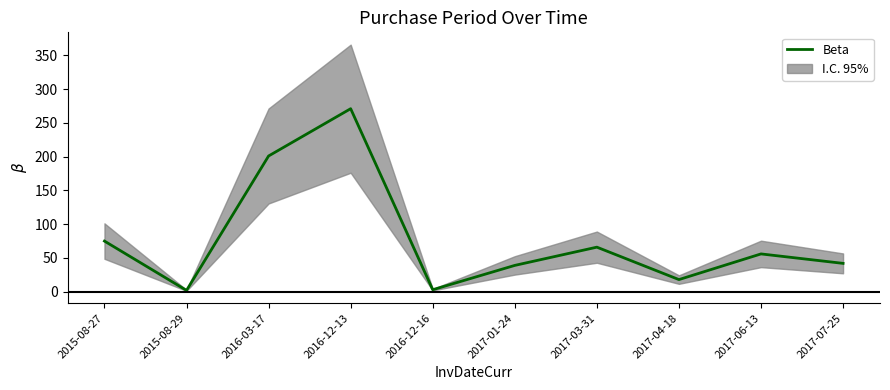

Where is the first local maximum?

2016-12-13